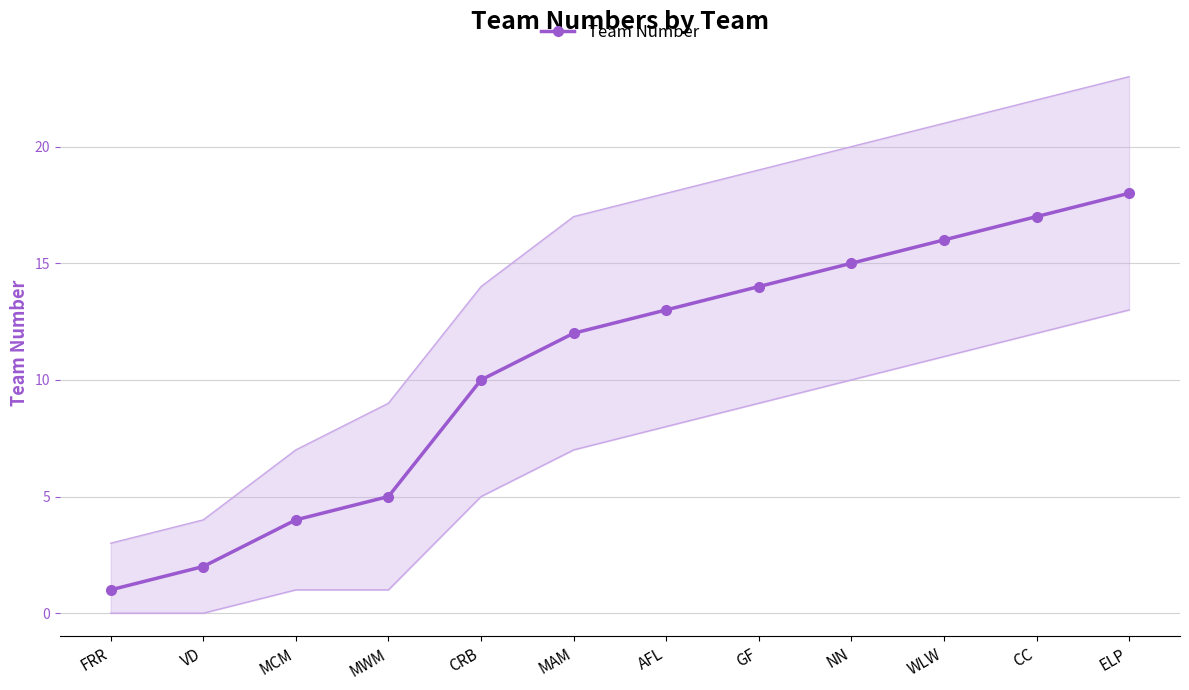

What is the minimum value shown in the chart?

1